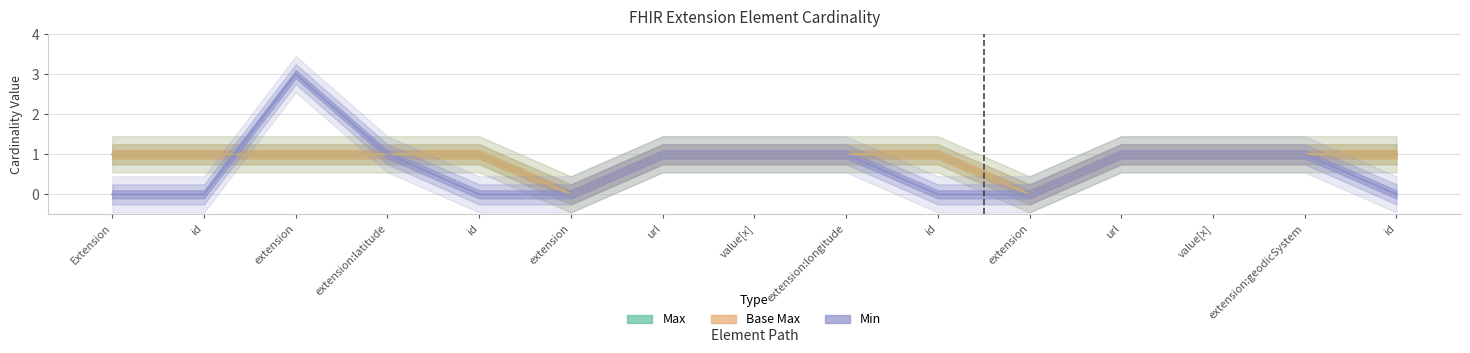

Between which two adjacent categories do Min and Base Max first intersect?

id and extension